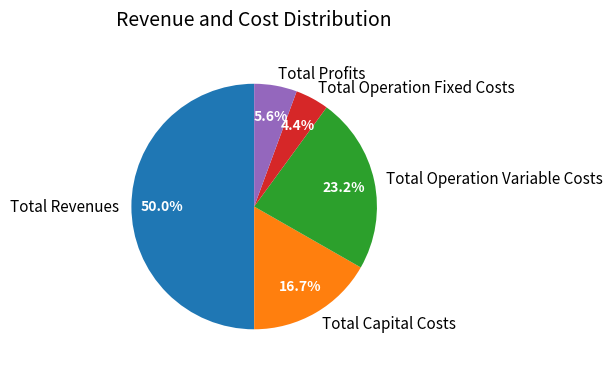

Approximately how many times larger is the value at Total Revenues compared to Total Profits?

8.9